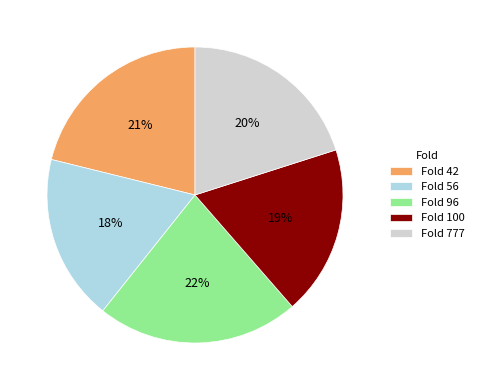

To the nearest percent, what portion does Fold 777 represent?

20%